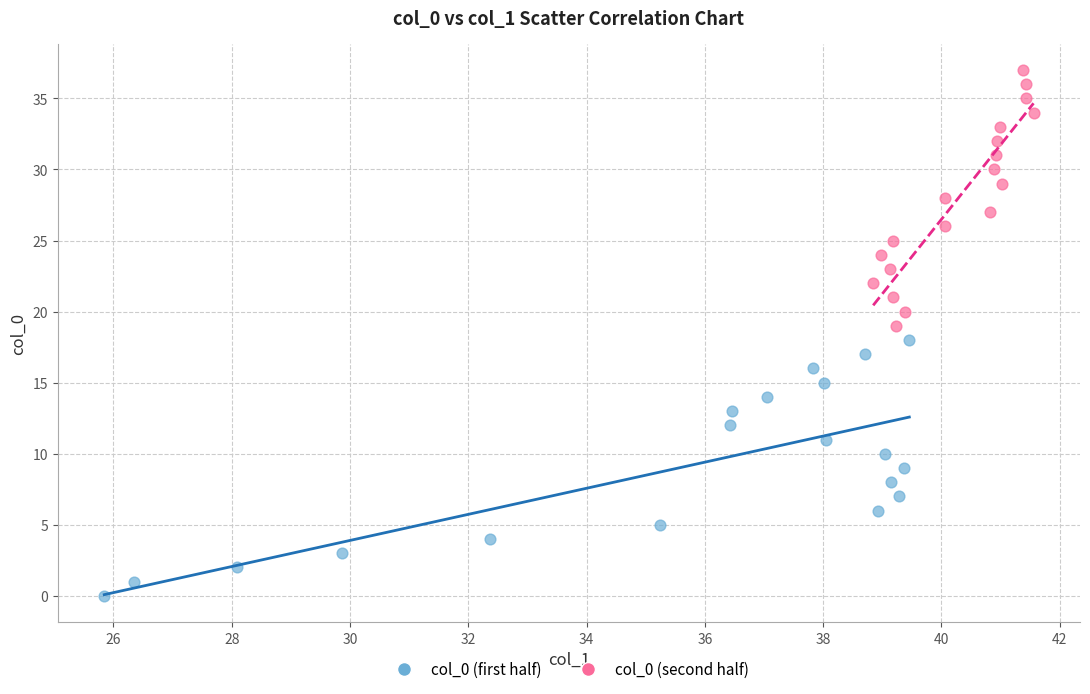

What are all the series names shown in the legend?

col_0 (first half), col_0 (second half)